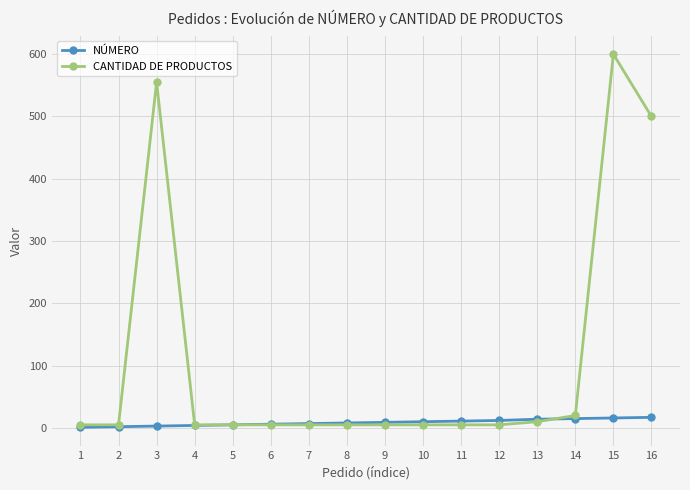

Rank the series by their maximum value, from lowest to highest.

NÚMERO, CANTIDAD DE PRODUCTOS